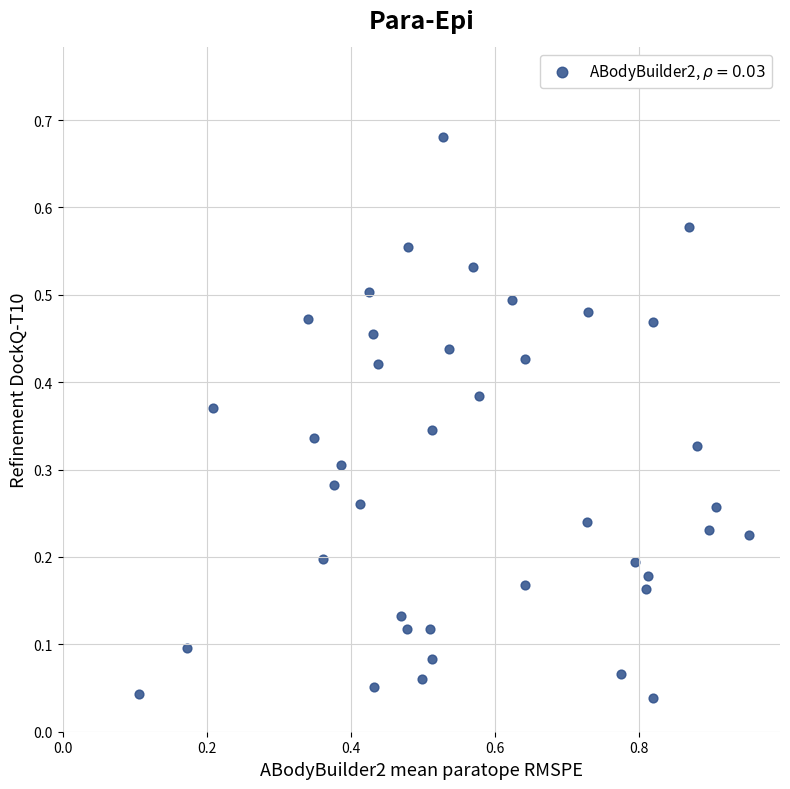

What is the range of X values (max minus min)?

0.8